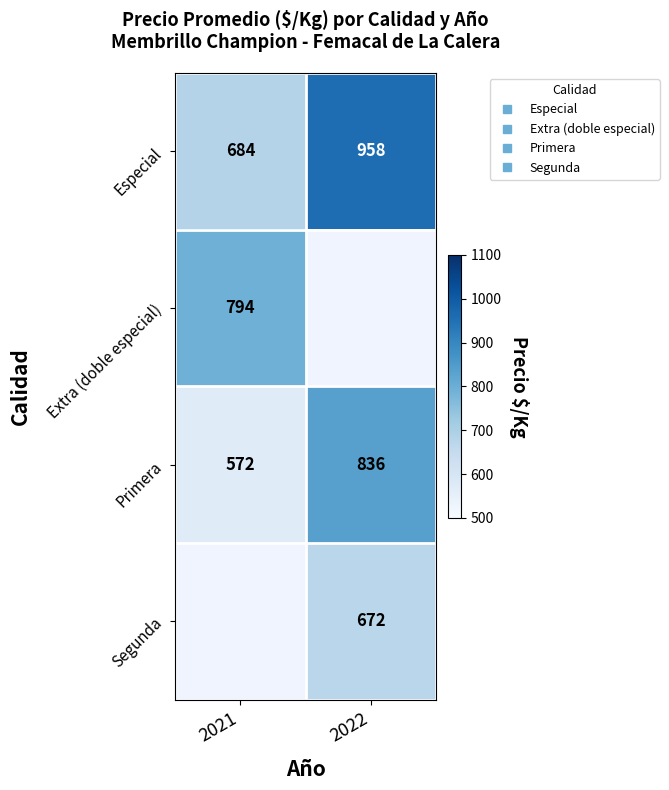

At how many categories does at least one series exceed 783?

2